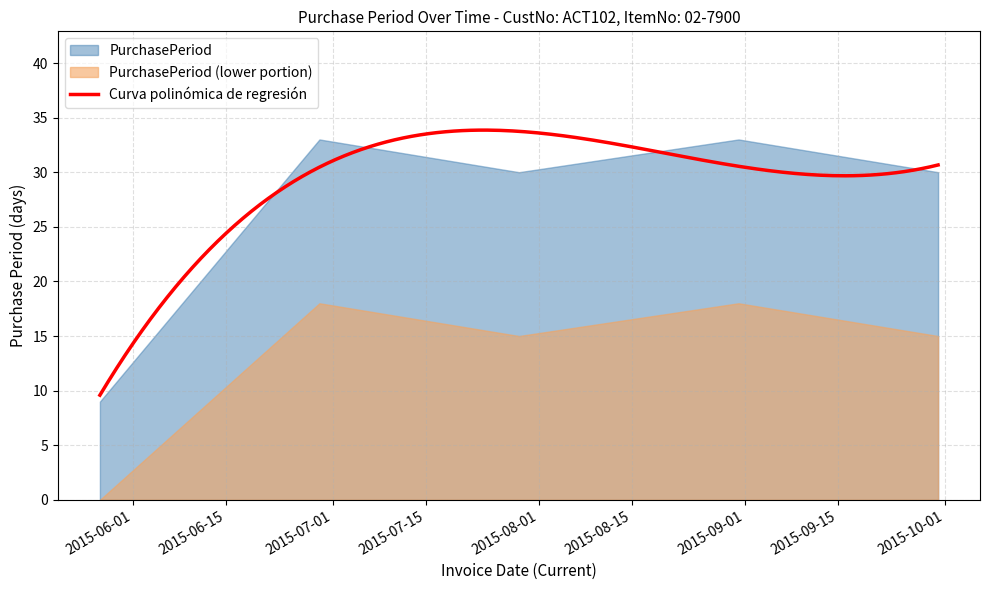

Rank the categories by value from lowest to highest.

2015-05-27, 2015-07-29, 2015-09-30, 2015-06-29, 2015-08-31